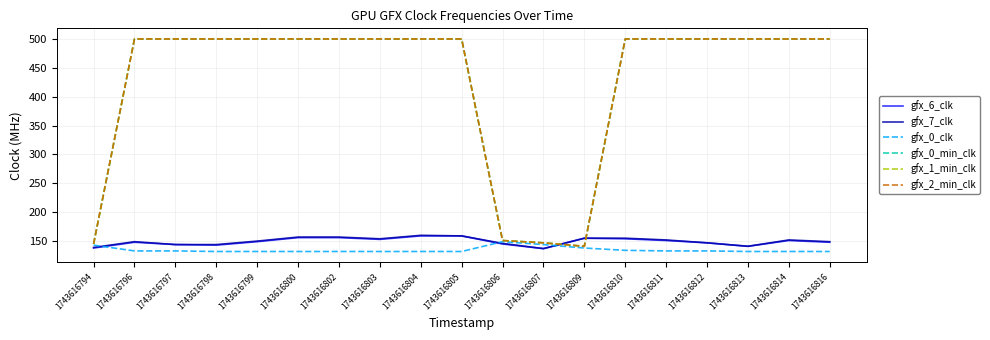

Is this an area chart (filled region under the line)?

No